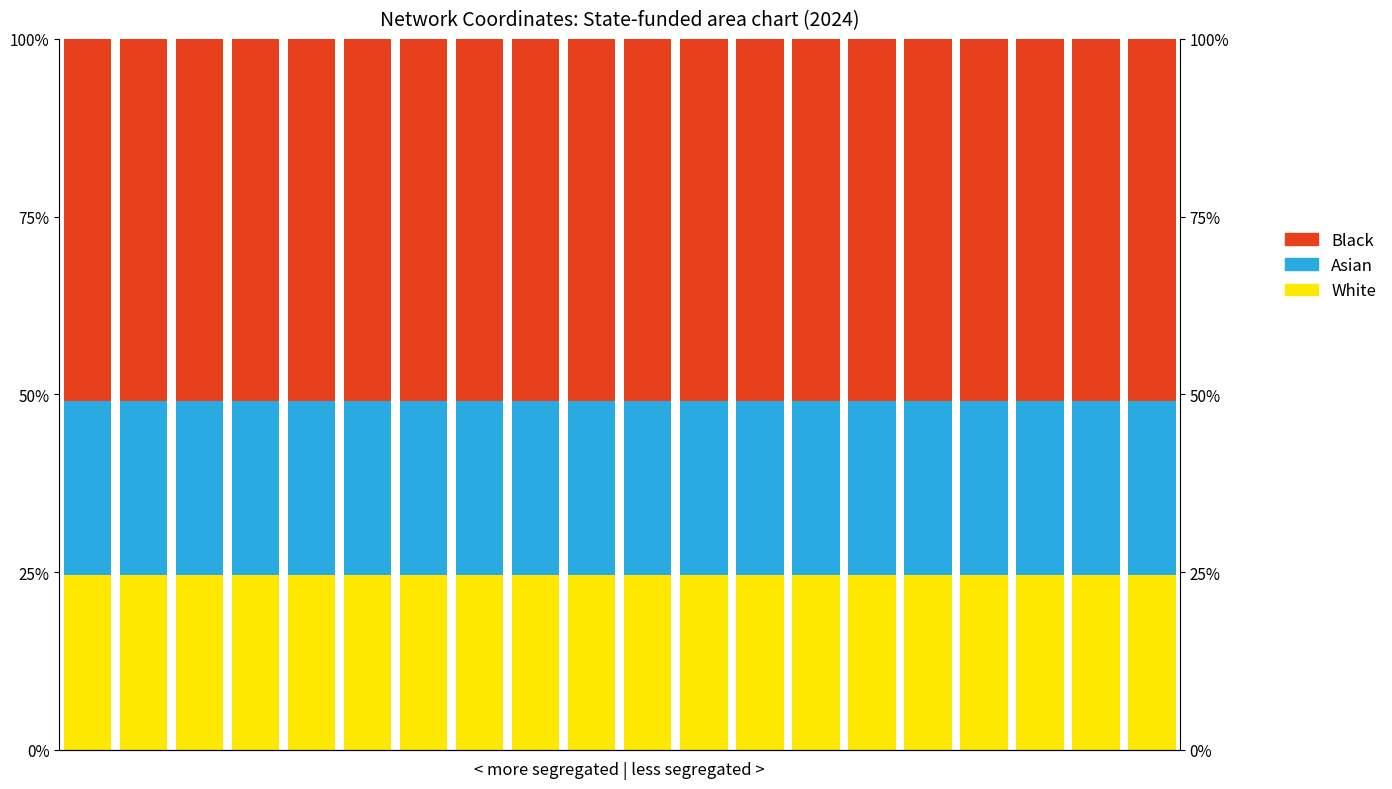

What is the value of the White bar at the 19th from the left?

24.6